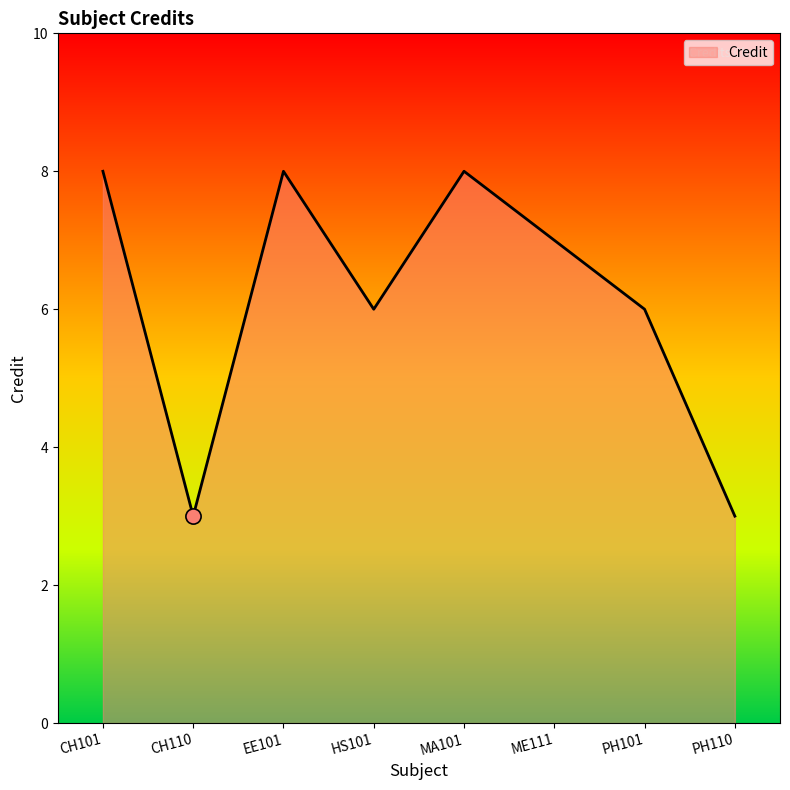

What is the change in value from CH110 to ME111?

+4